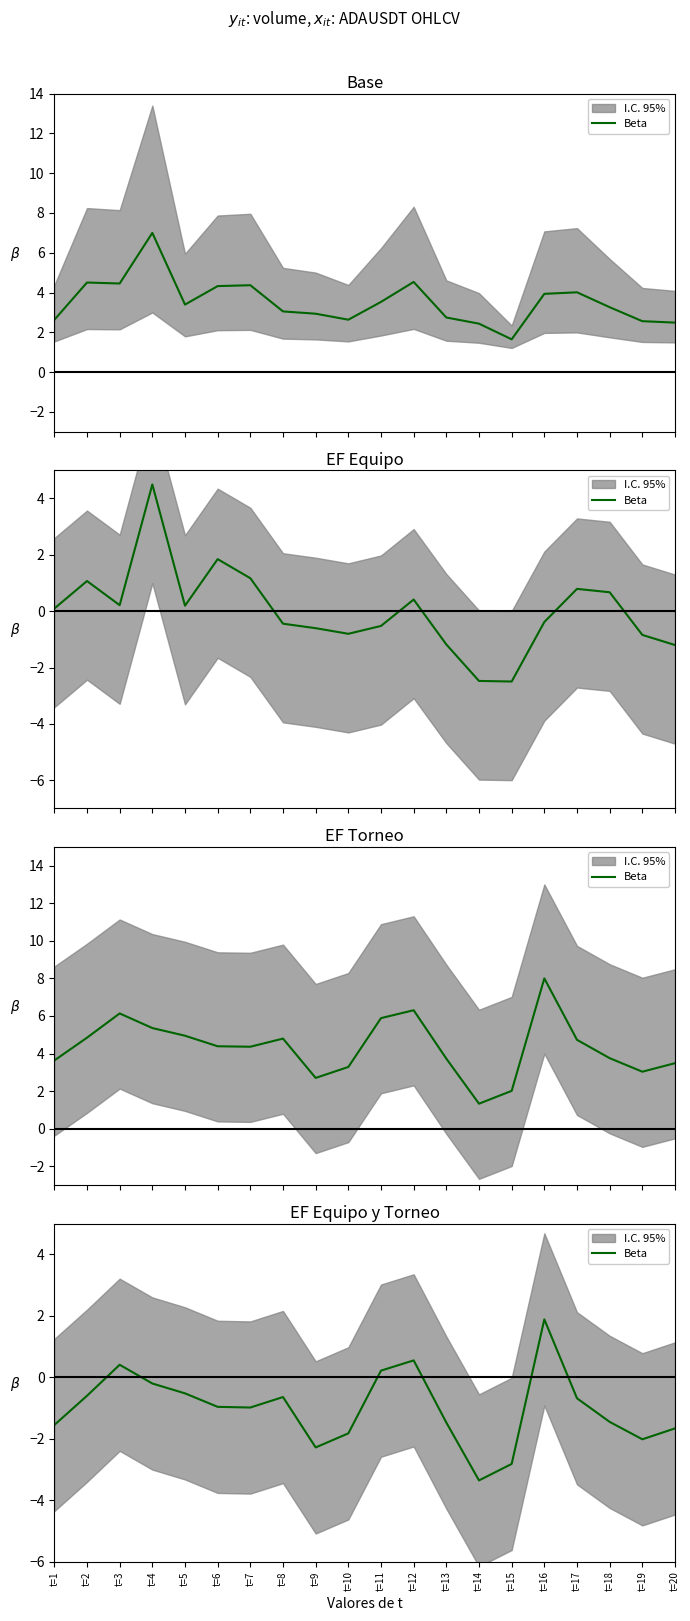

How many points are higher than both their immediate neighbors (excluding endpoints)?

4